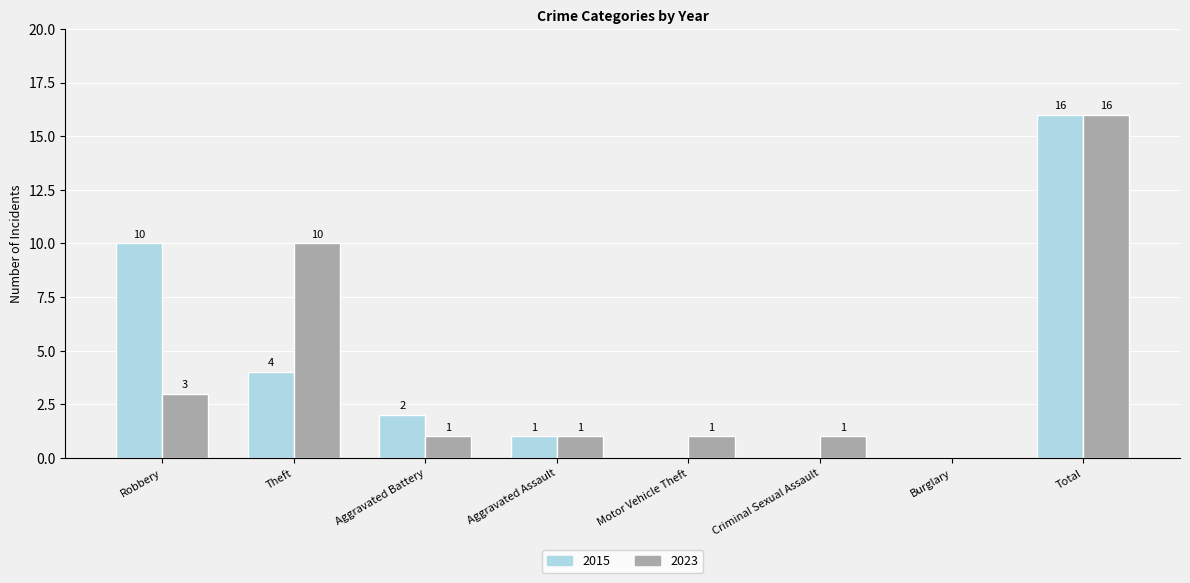

How many data points does each series have?

8